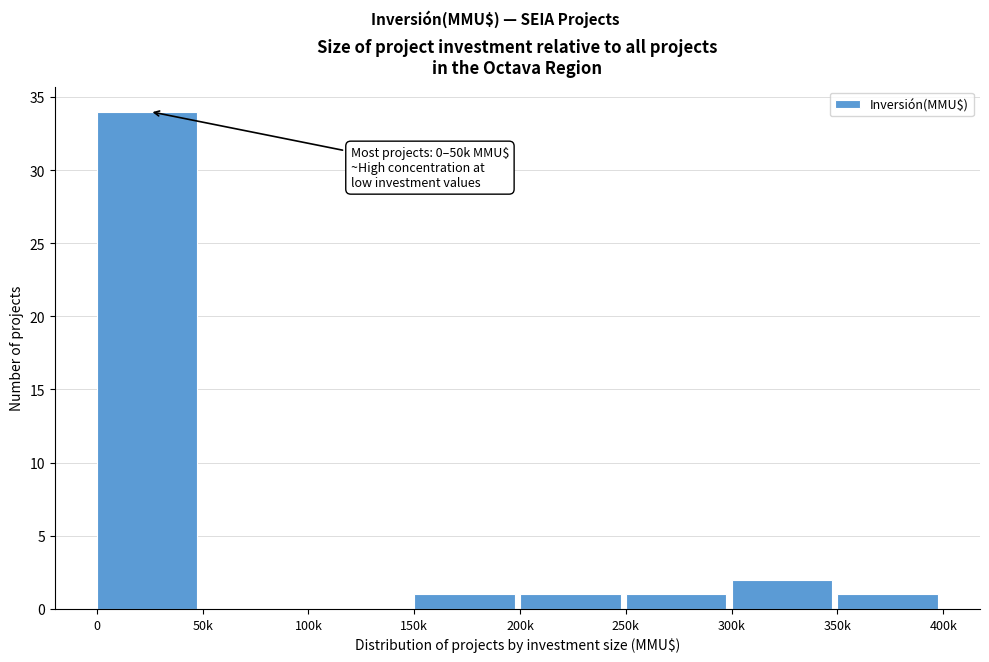

Reading left to right, list all the values displayed in this chart.

0=34	50k=0	100k=0	150k=1	200k=1	250k=1	300k=2	350k=1